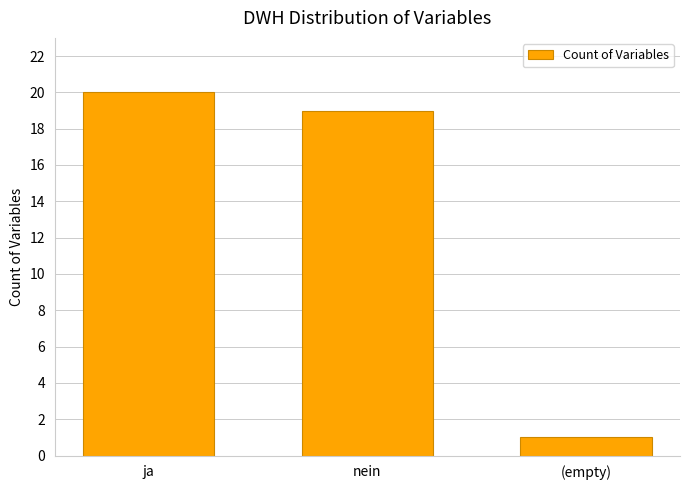

Rank the categories by value from lowest to highest.

(empty), nein, ja